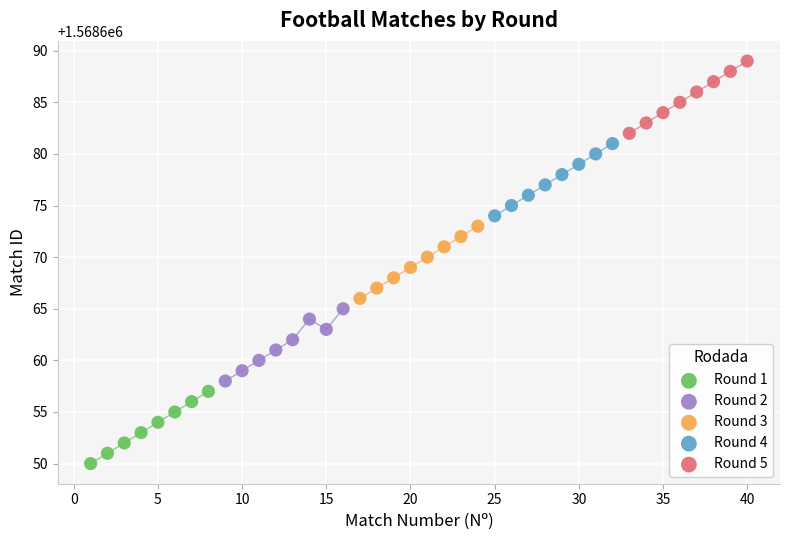

Which series contains the lowest Y value?

Round 1